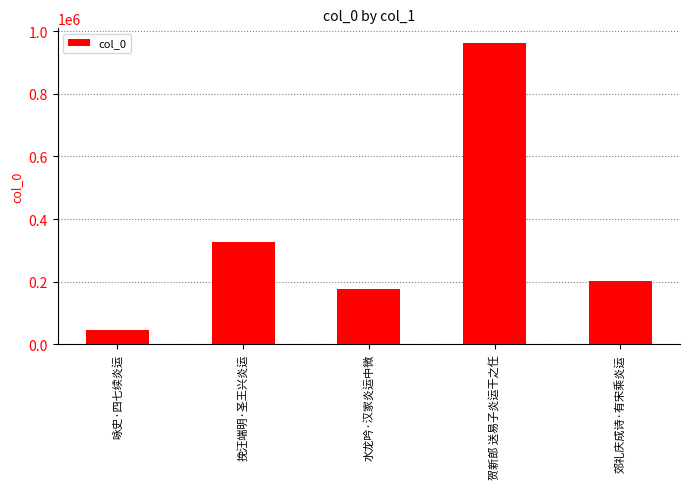

What is the sum of all values?

1712541